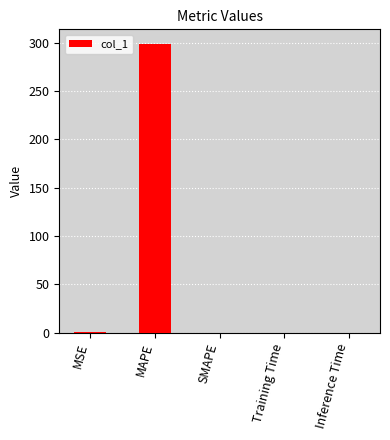

Between MAPE and SMAPE, which is larger?

MAPE